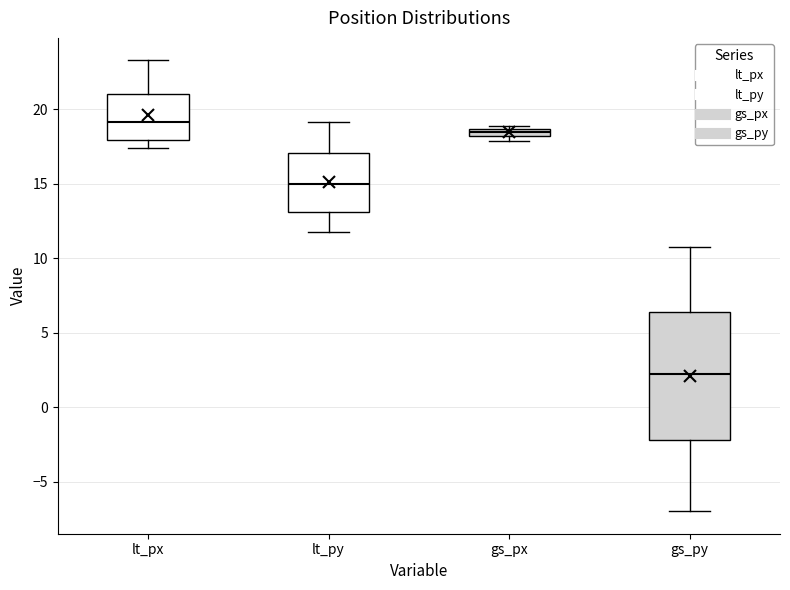

Which box's median line is the highest?

lt_px